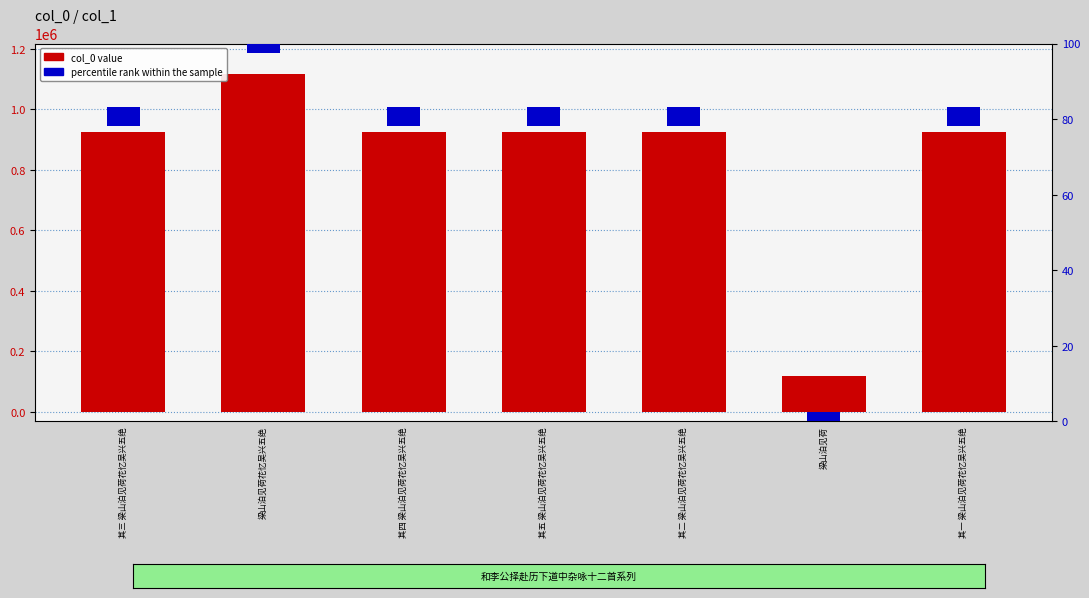

Reading left to right, extract all data points from this chart.

其三 梁山泊见荷花忆吴兴五绝=923565	梁山泊见荷花忆吴兴五绝=1117127	其四 梁山泊见荷花忆吴兴五绝=923563	其五 梁山泊见荷花忆吴兴五绝=923564	其二 梁山泊见荷花忆吴兴五绝=923561	梁山泊见荷=117804	其一 梁山泊见荷花忆吴兴五绝=923562